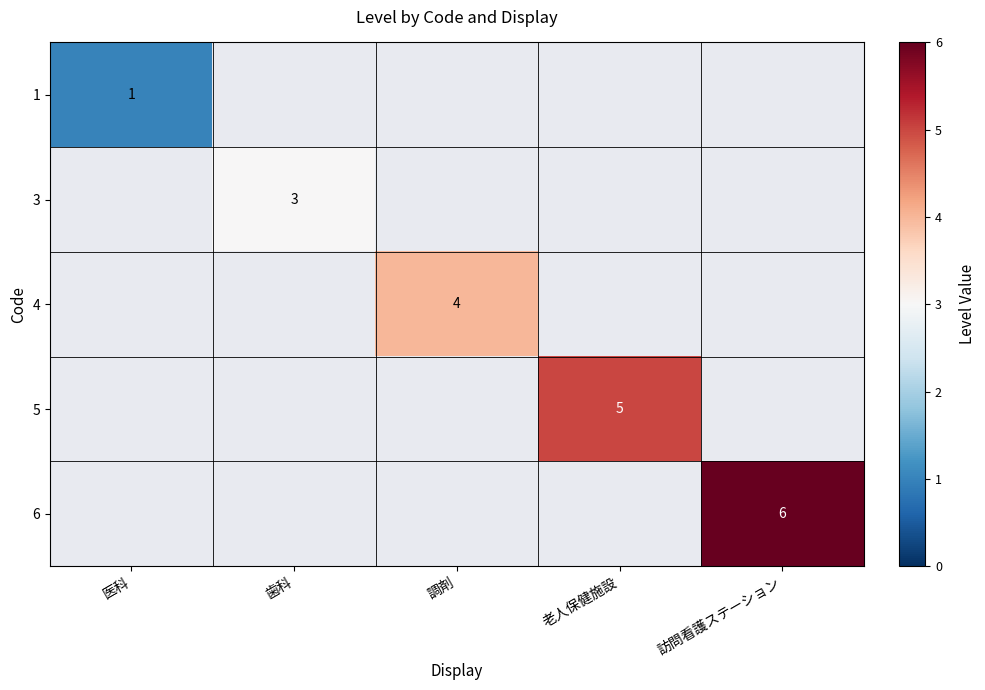

True or false: 4 has a value of 2 at 調剤.

False